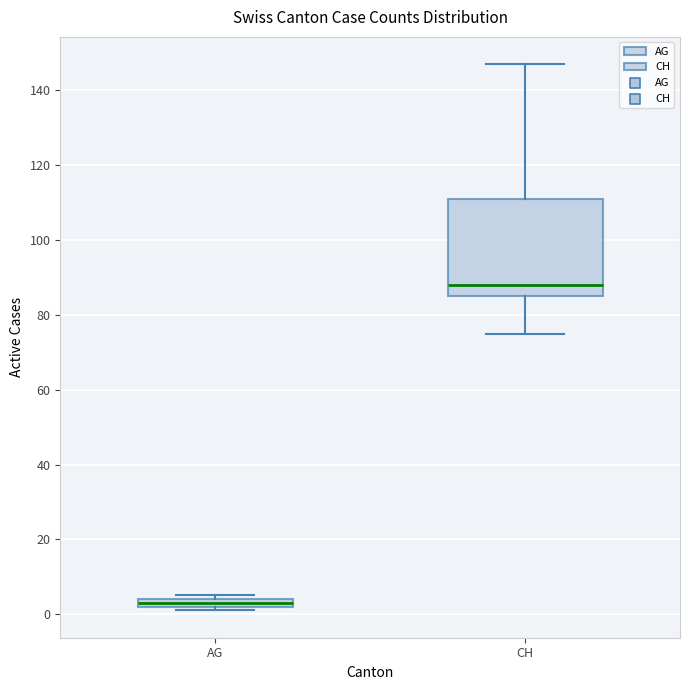

Comparing the boxes themselves (not the whiskers), which one is the tallest?

CH